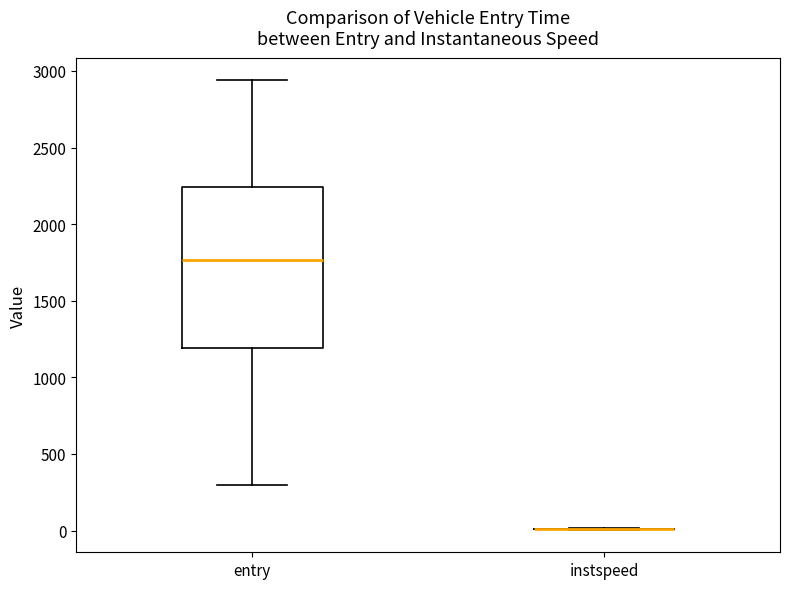

Which box is the tallest, from its lower edge to its upper edge?

entry